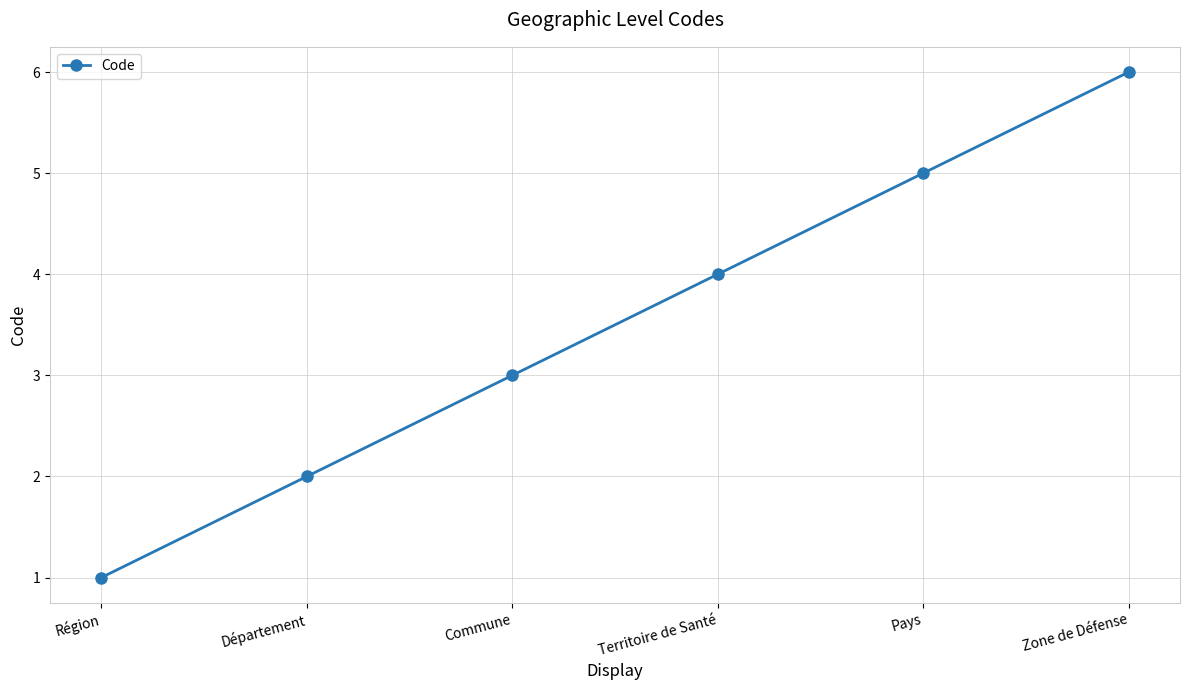

What is the label of the 3rd point from the left?

Commune